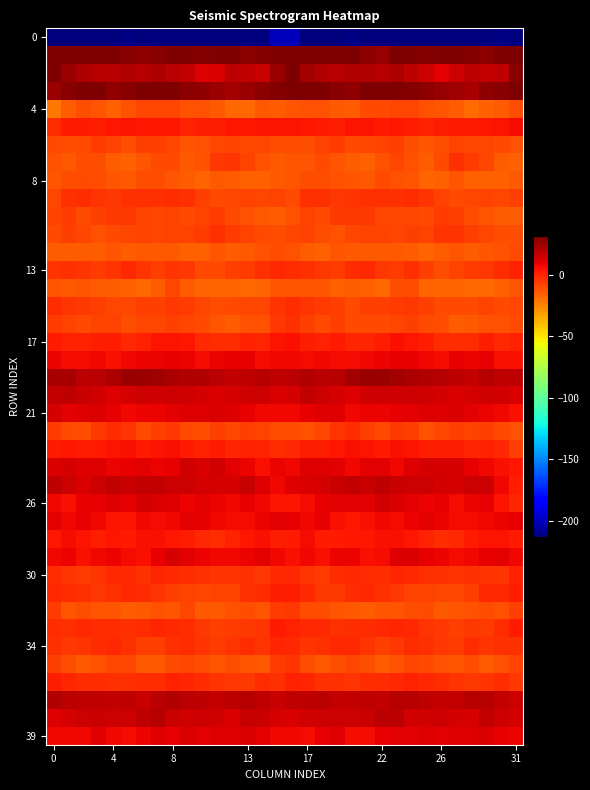

How many categories are shown in the chart?

32